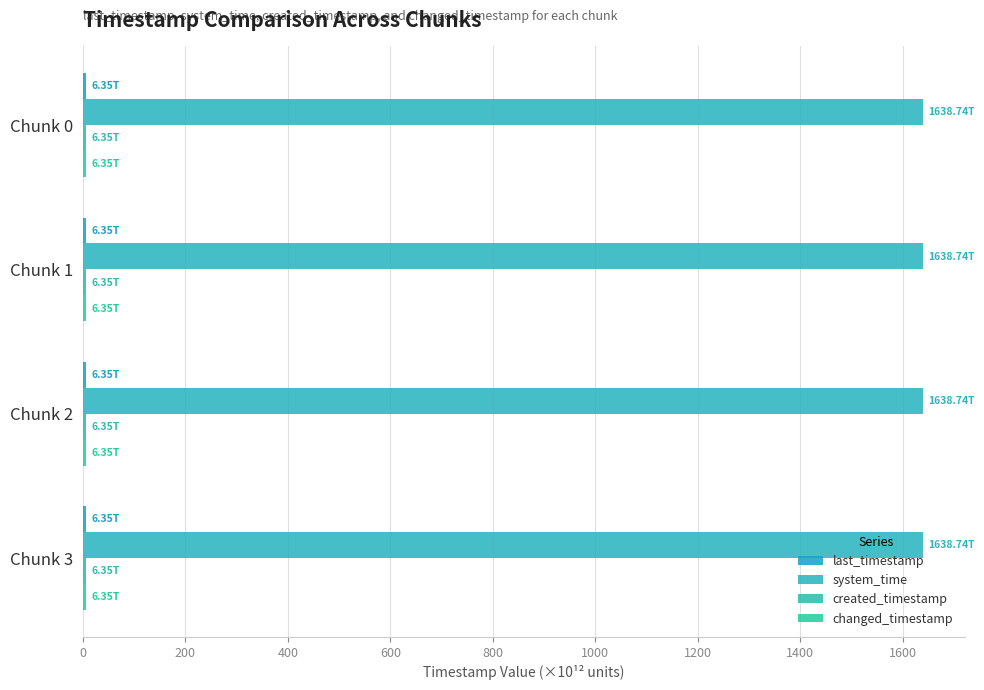

What are all the series names shown in the legend?

last_timestamp, system_time, created_timestamp, changed_timestamp